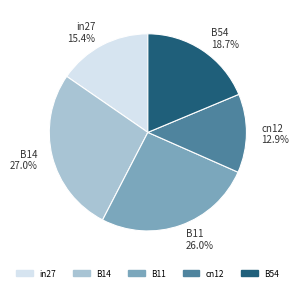

Is it true that cn12 is 13% of the pie?

True